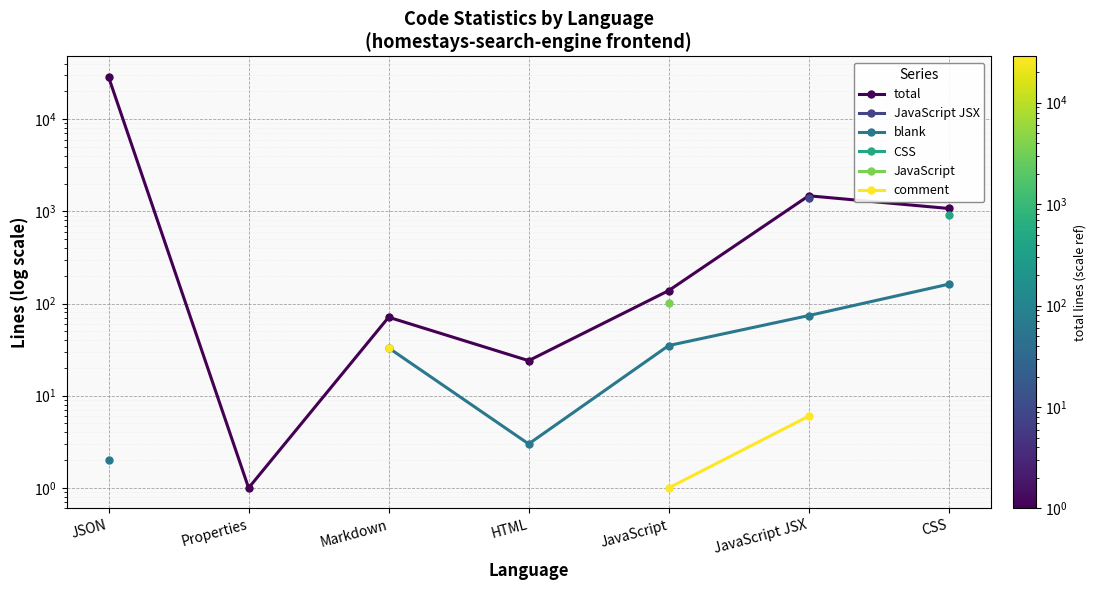

What are all the series names shown in the legend?

total, JavaScript JSX, blank, CSS, JavaScript, comment